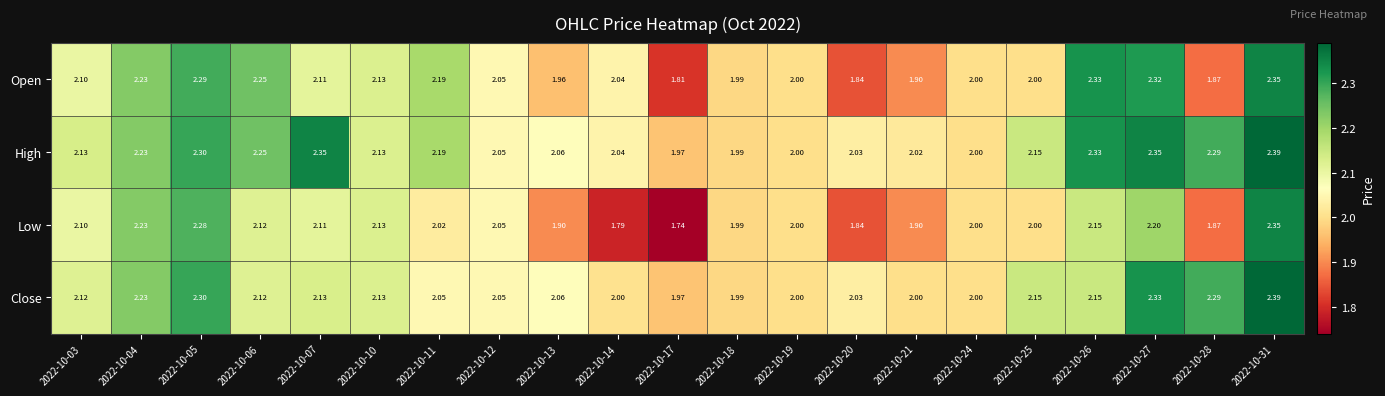

Which series has the largest range (max minus min)?

Low